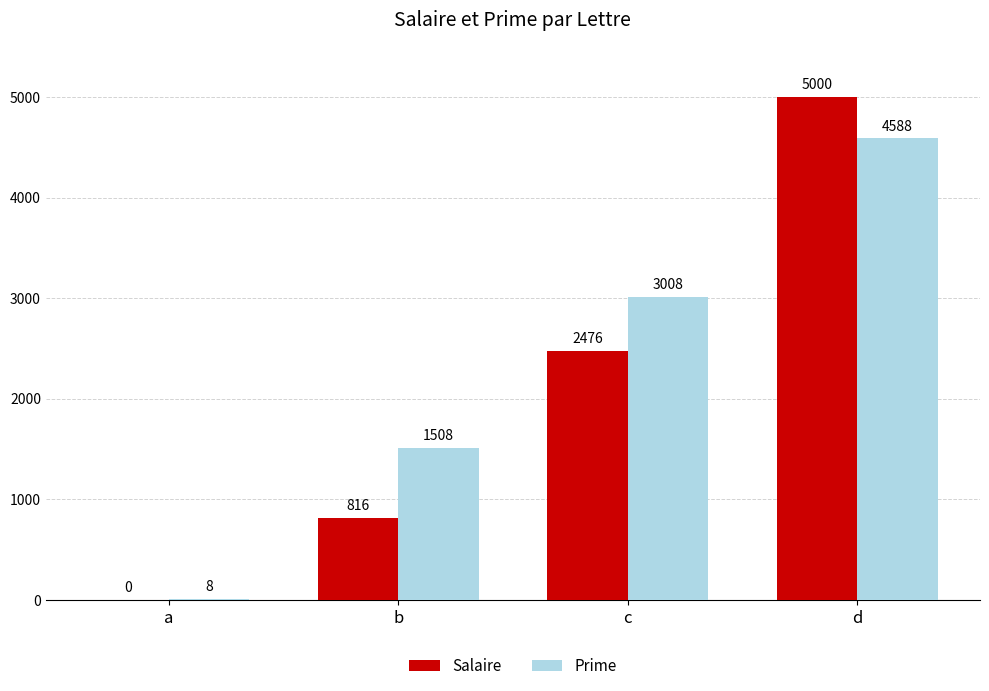

At which label is Prime closest to 2298?

c